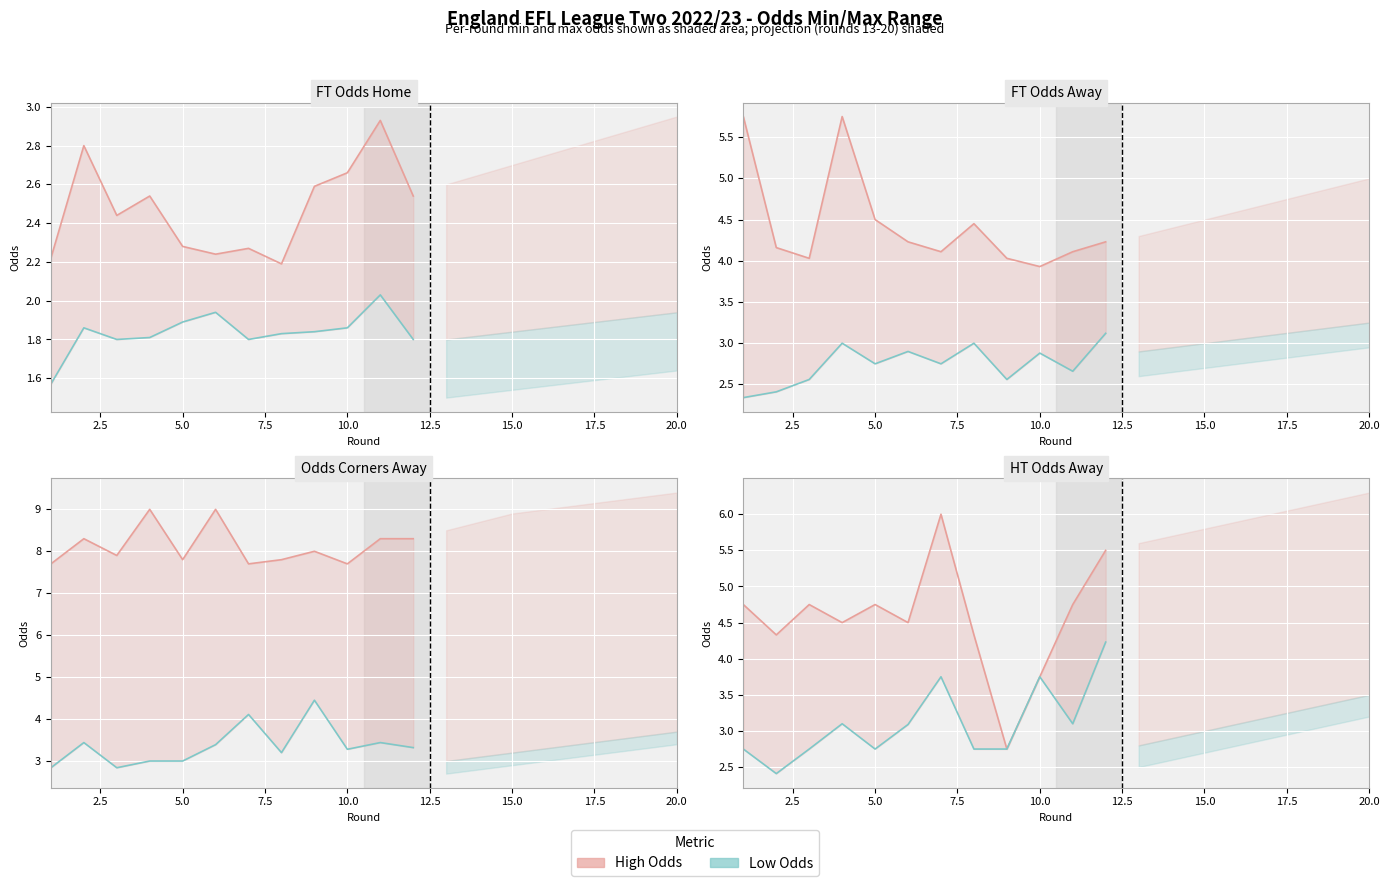

What is the label of the 8th point from the right?

5.0